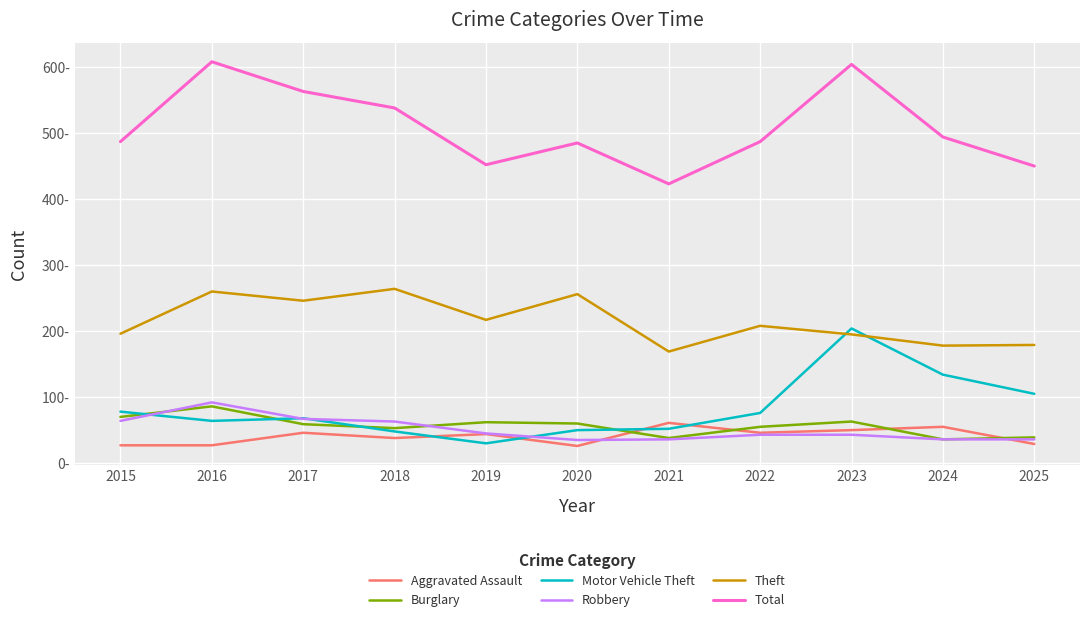

Is it true that Motor Vehicle Theft equals 21 at 2015?

False